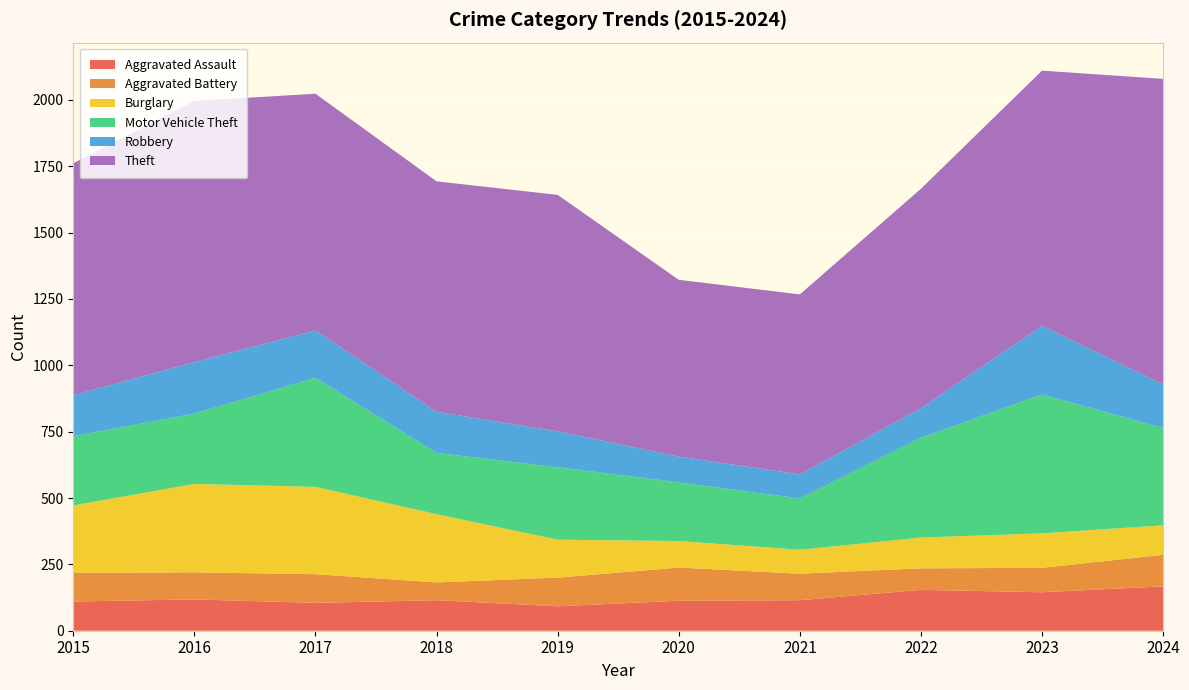

Reading right to left, what are all the values shown in this chart?

Aggravated Assault: 167	145	154	115	113	92	115	105	118	110
Aggravated Battery: 119	92	81	100	125	108	67	108	102	108
Burglary: 111	130	116	90	100	143	257	329	333	254
Motor Vehicle Theft: 367	523	376	193	221	273	231	411	265	261
Robbery: 164	259	111	91	97	135	155	178	194	154
Theft: 1151	961	827	678	666	891	868	892	984	874